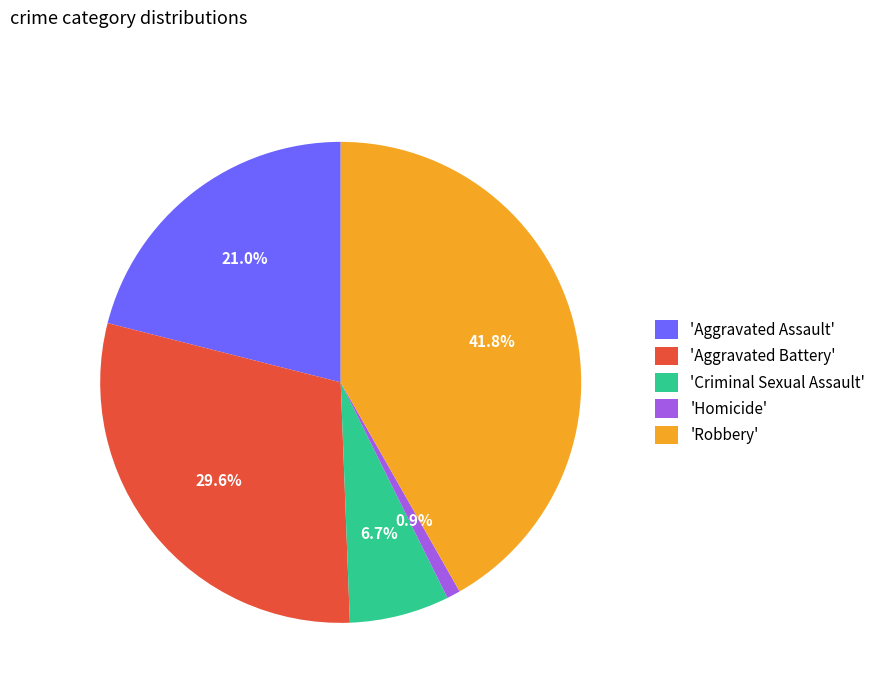

Which category has the smallest portion of the pie?

'Homicide'